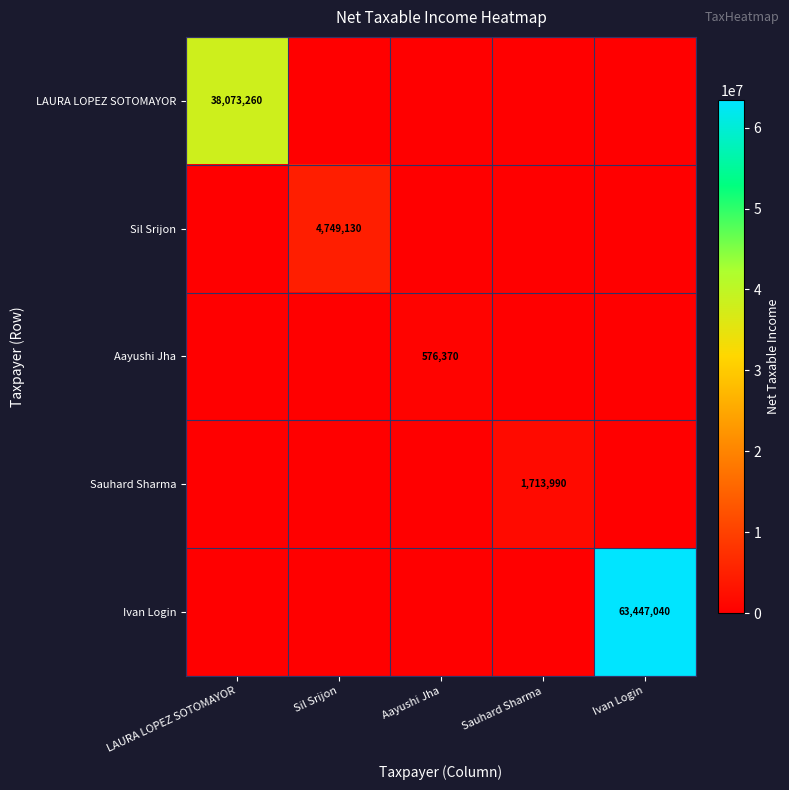

Which series has the widest spread of values?

Ivan Login